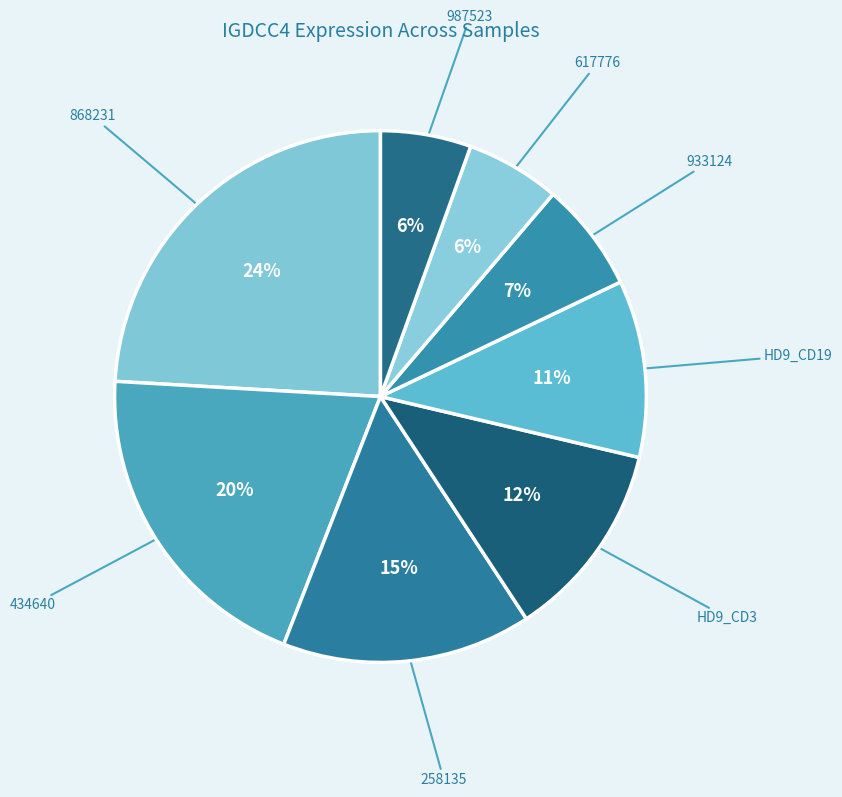

Is 434640 the majority of the pie?

No